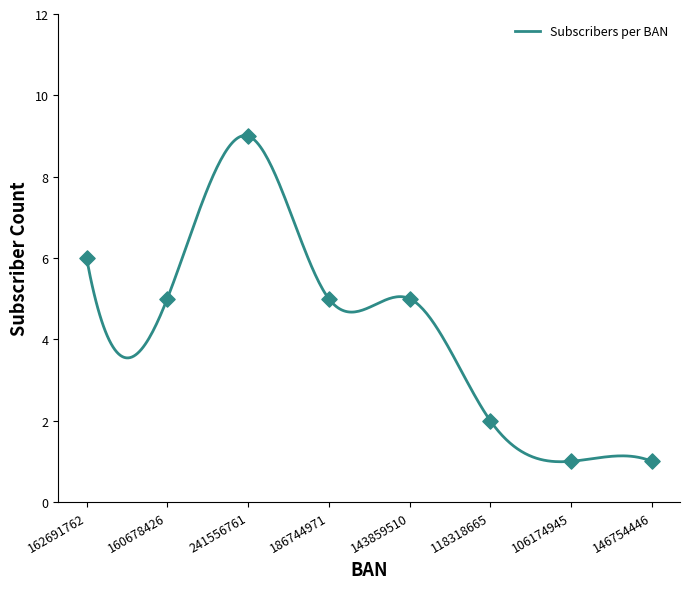

Between 160678426 and 106174945, which is larger?

160678426